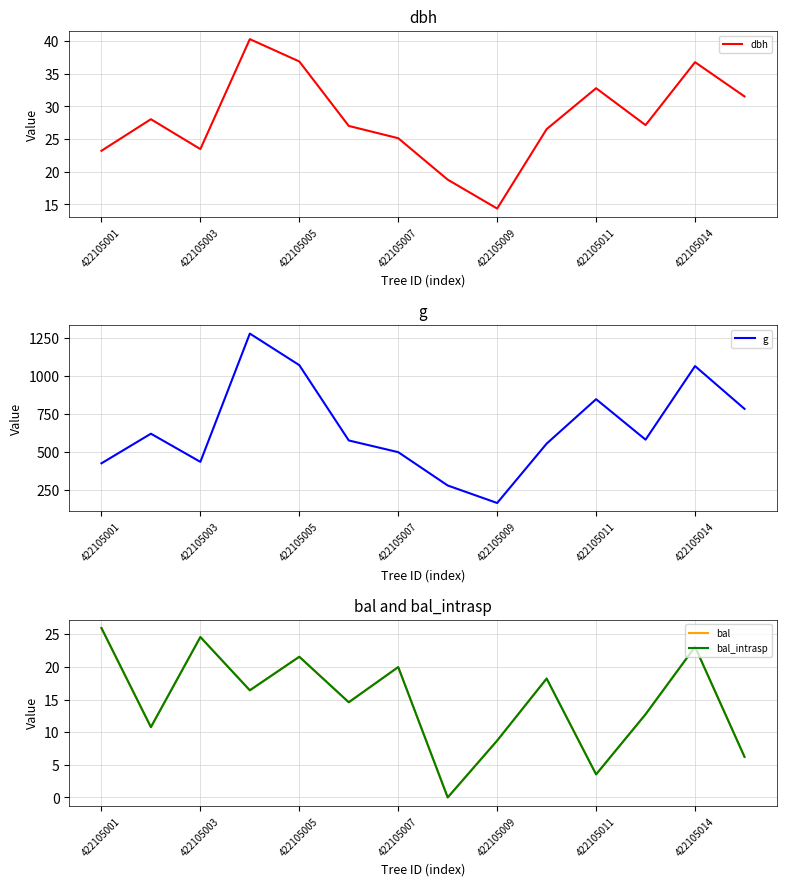

At which label does dbh reach its minimum?

422105009